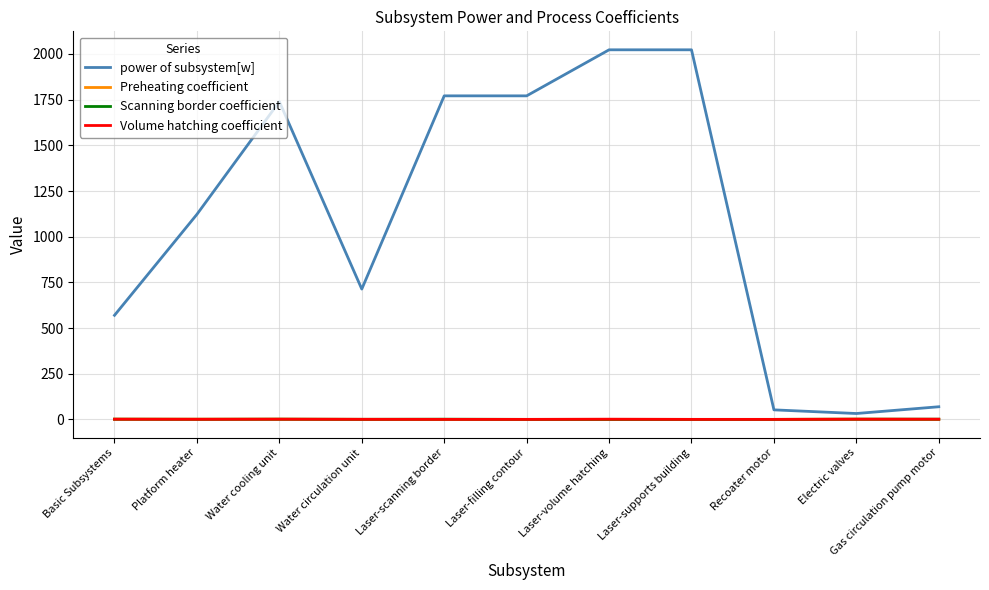

What are all the series names shown in the legend?

power of subsystem[w], Preheating coefficient, Scanning border coefficient, Volume hatching coefficient